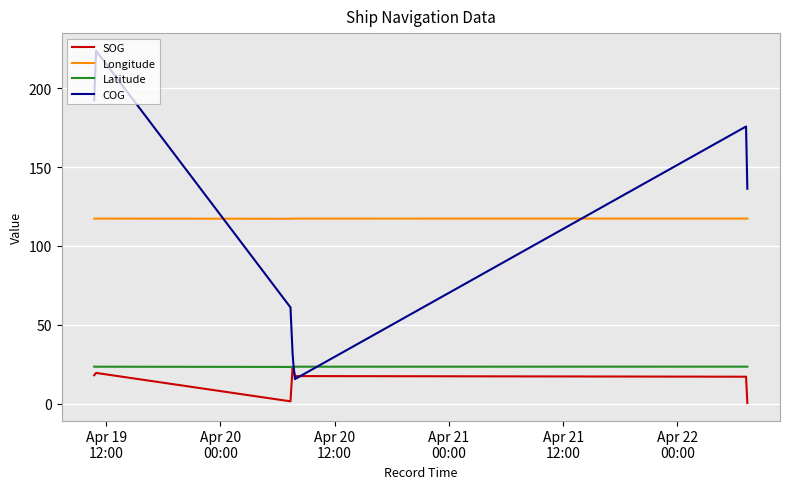

True or false: SOG and Longitude intersect in this chart.

False